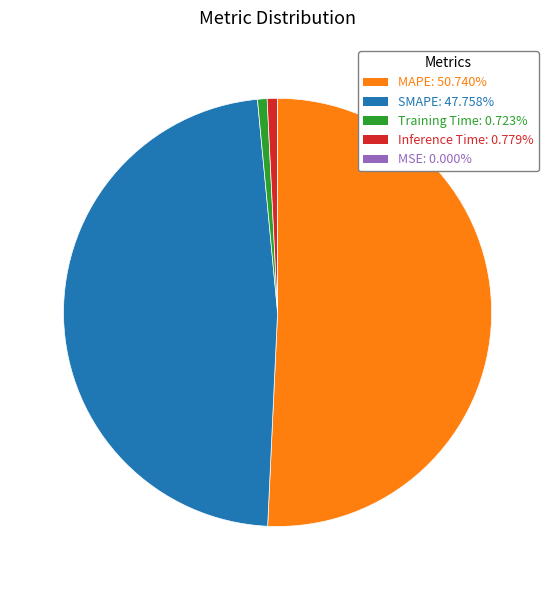

Is there a majority slice in this chart?

Yes